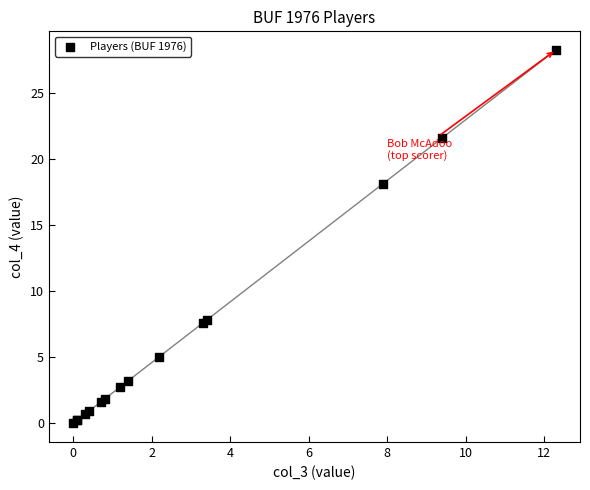

What Y value in the scatter plot is closest to 14?

18.2